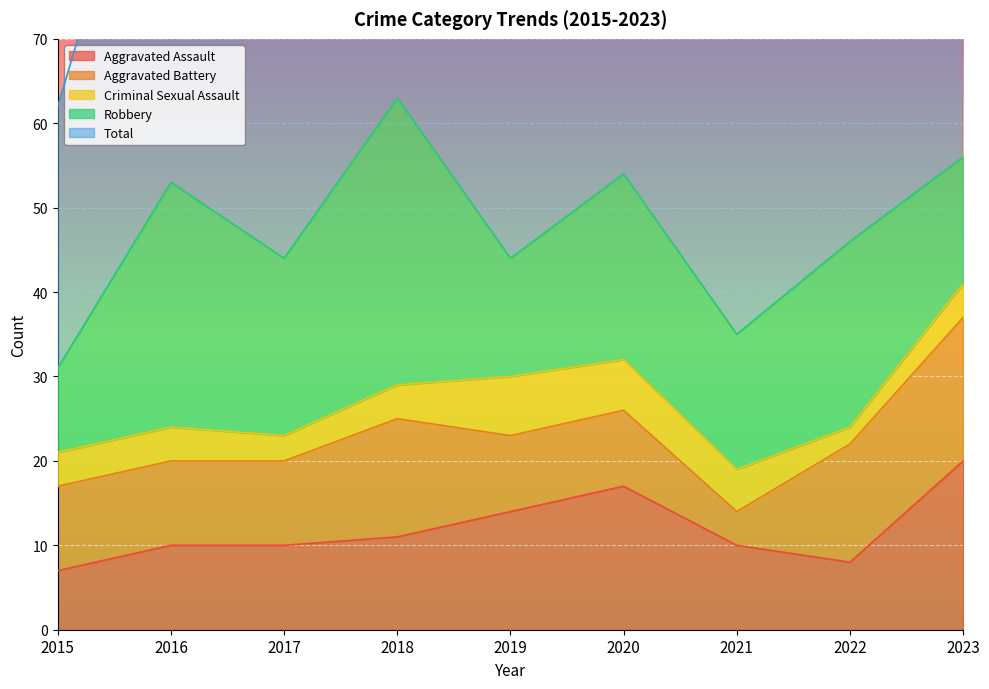

True or false: Total and Aggravated Battery cross at least once.

False